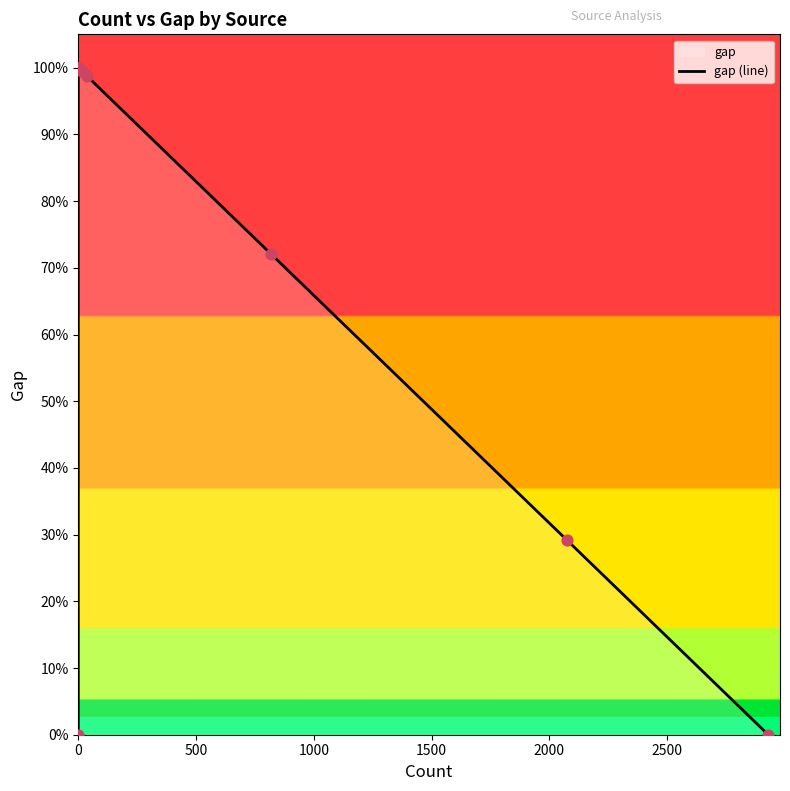

Between 1500 and 2000, which is larger?

1500